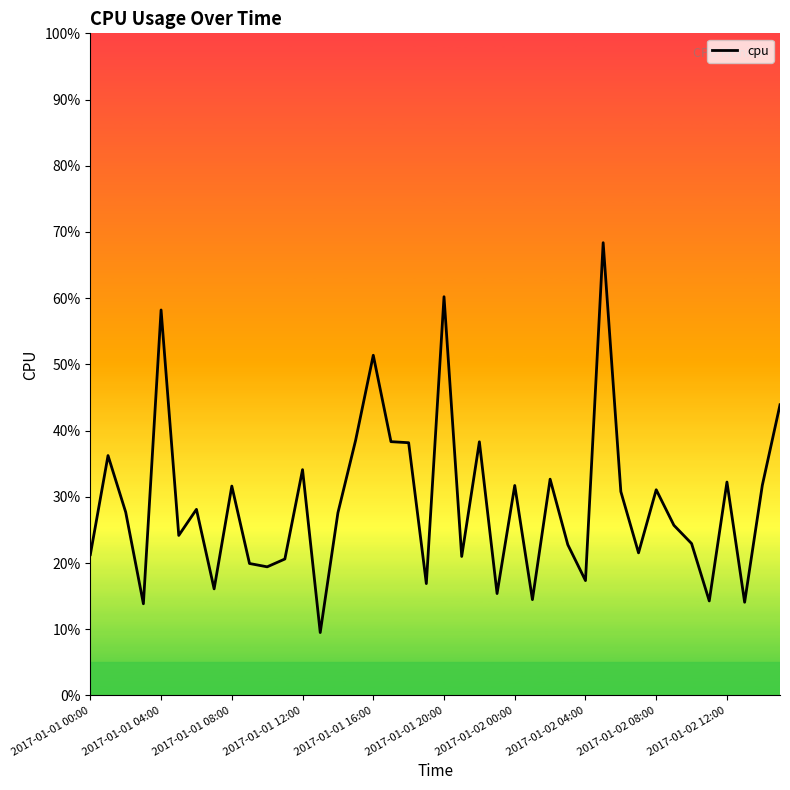

Which label corresponds to the largest value in the chart?

29